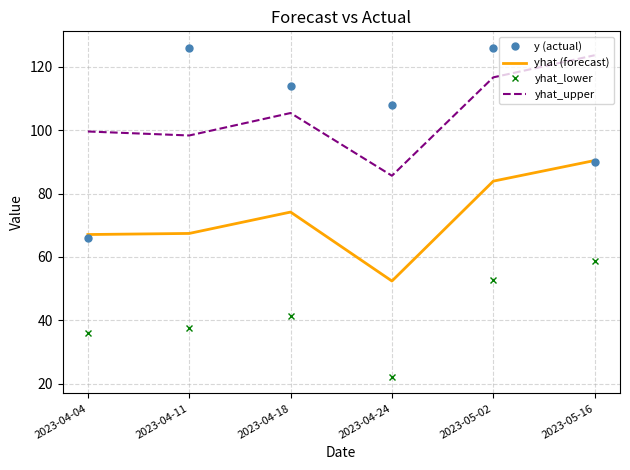

True or false: yhat_upper and yhat_lower cross at least once.

False